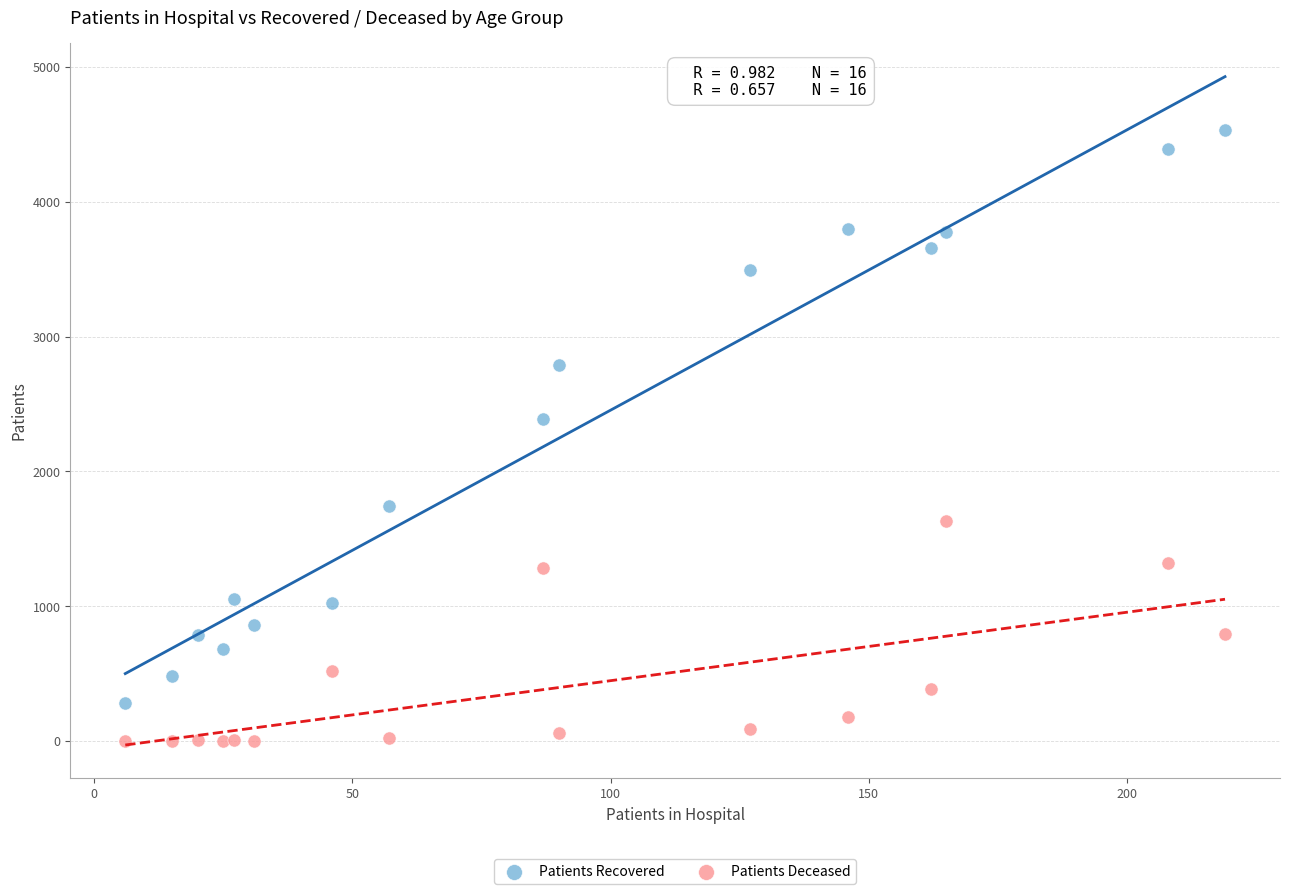

What is the X range (max minus min) for the scatter plot?

213